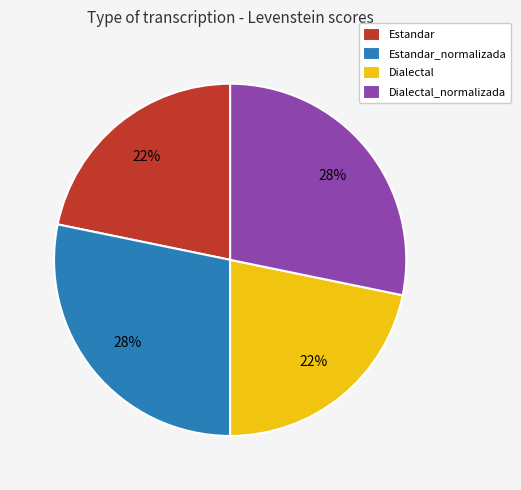

Does any single category account for the majority?

No